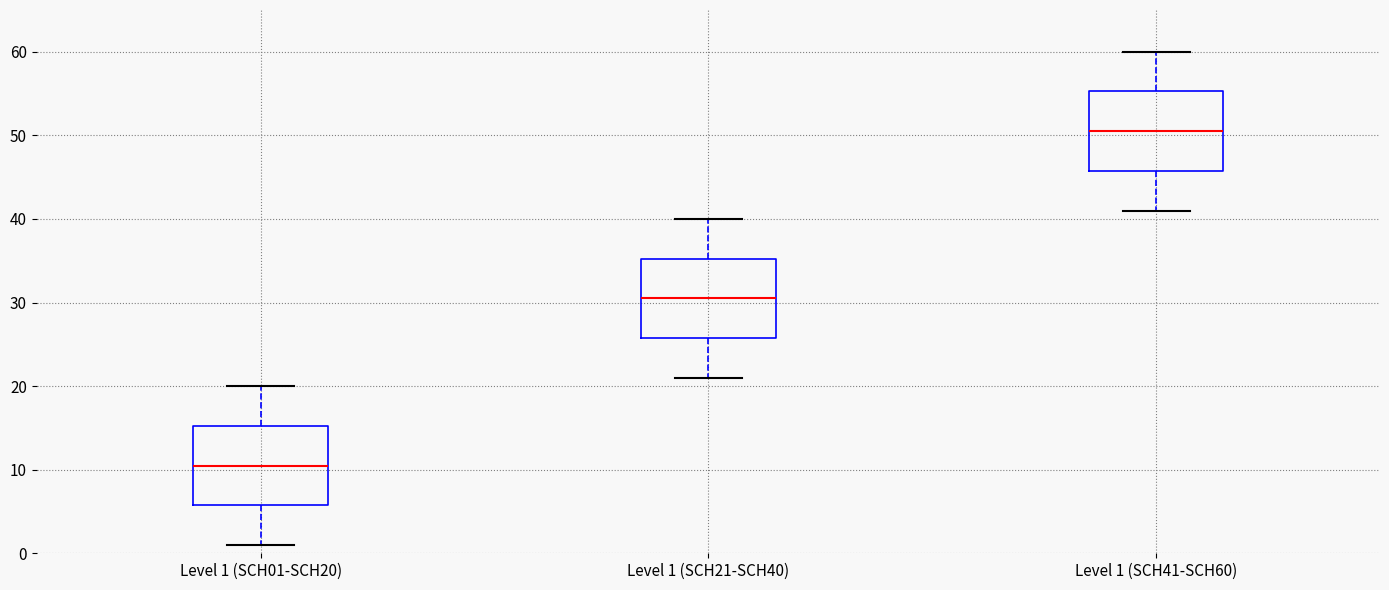

Where does the lower whisker of the box for Level 1 (SCH01-SCH20) end on the y-axis? The values are not printed on the chart, so give them approximately, as read against the axis.

1